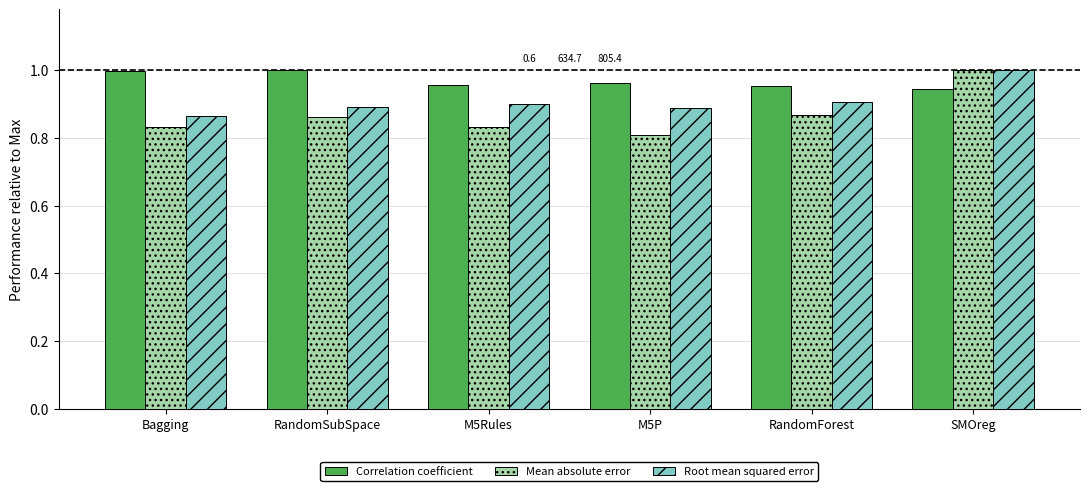

What is the sum of the Root mean squared error values at M5Rules and M5P?

1.8